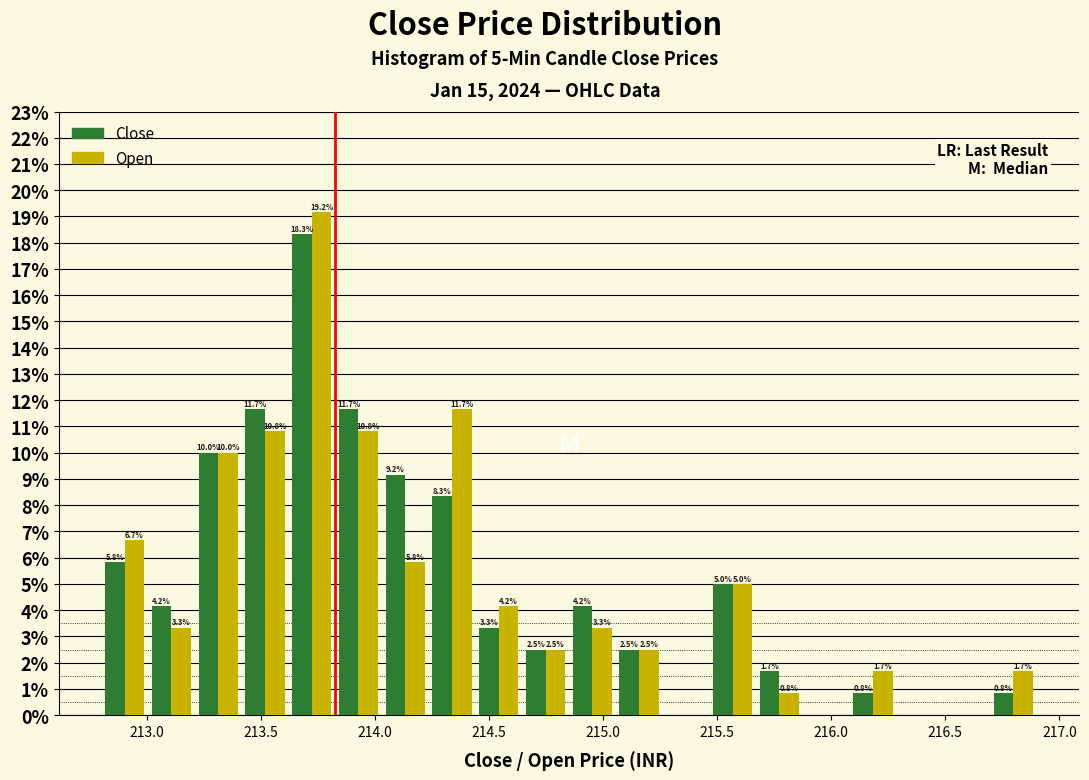

In the Open series, which range on the x-axis has the tallest bar?

213.620 to 213.825